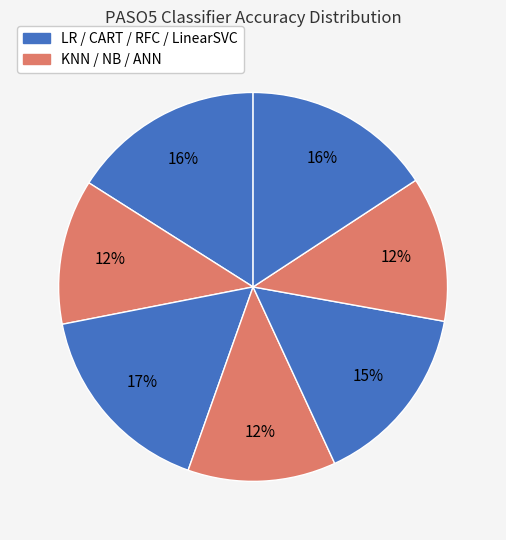

How many slices are in this pie chart?

7